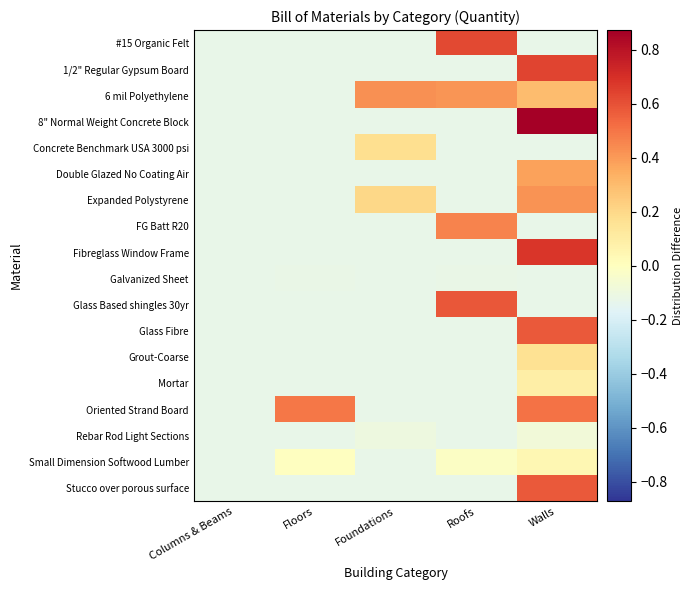

What is the total value across all series at Roofs?

0.4